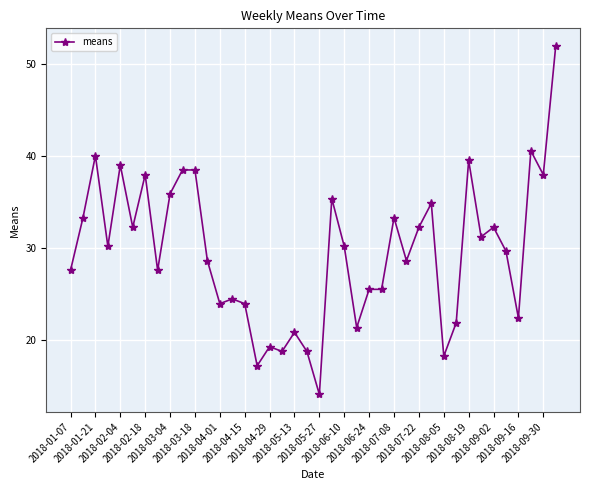

What is the greatest value displayed?

52.0